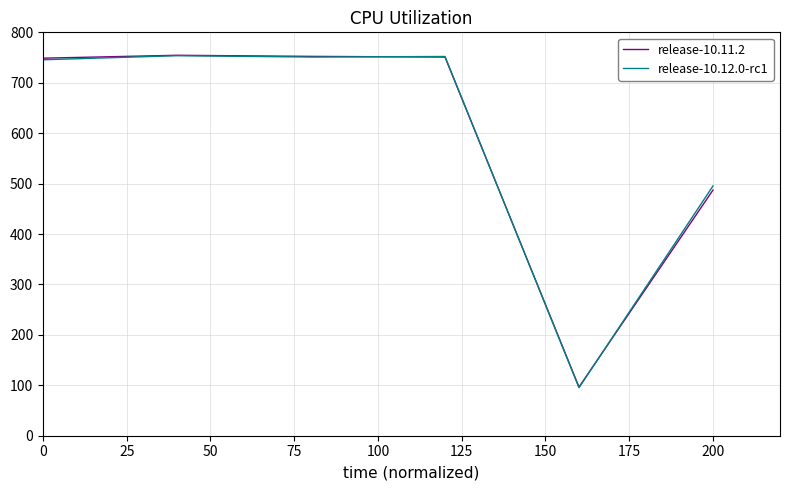

Does the chart display data point markers on the line(s)?

No